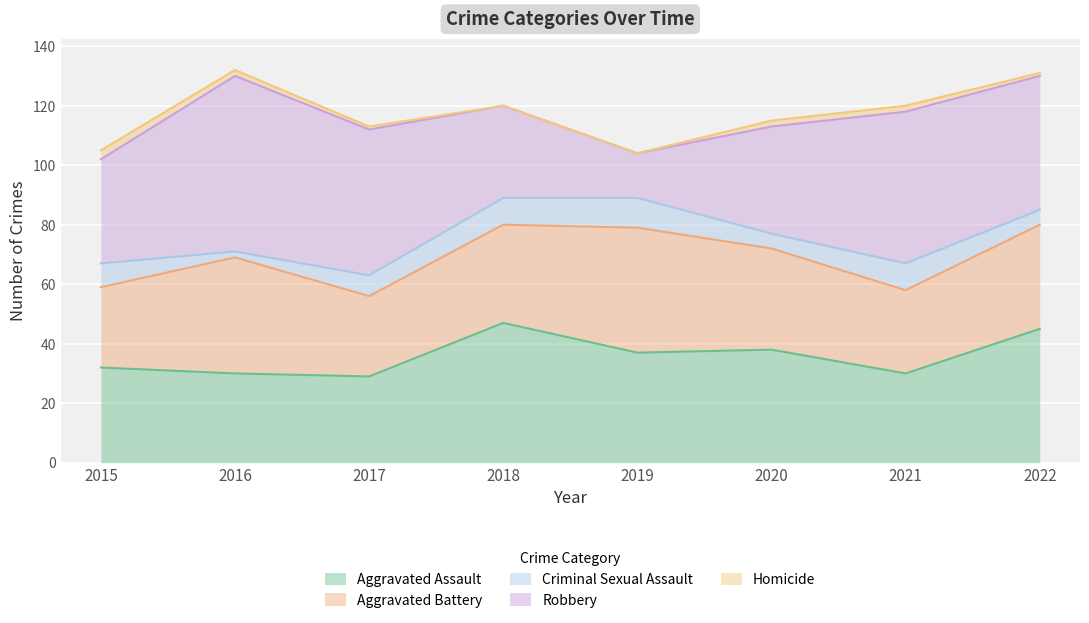

Does the chart display data point markers on the line(s)?

No